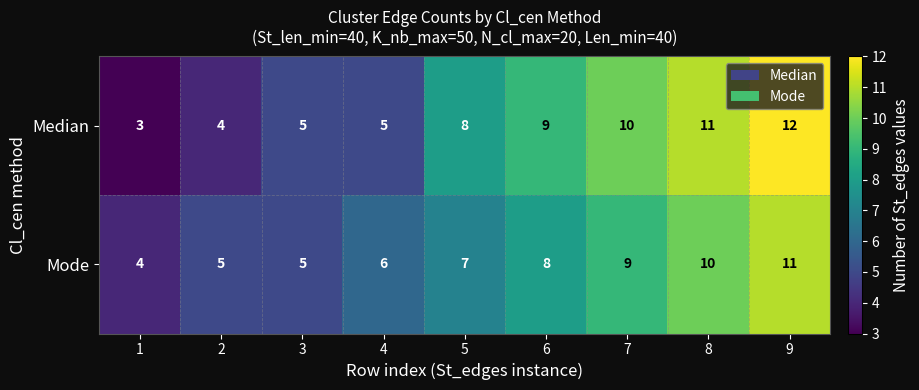

Reading left to right, list all the values displayed in this chart.

Median: 3	4	5	5	8	9	10	11	12
Mode: 4	5	5	6	7	8	9	10	11